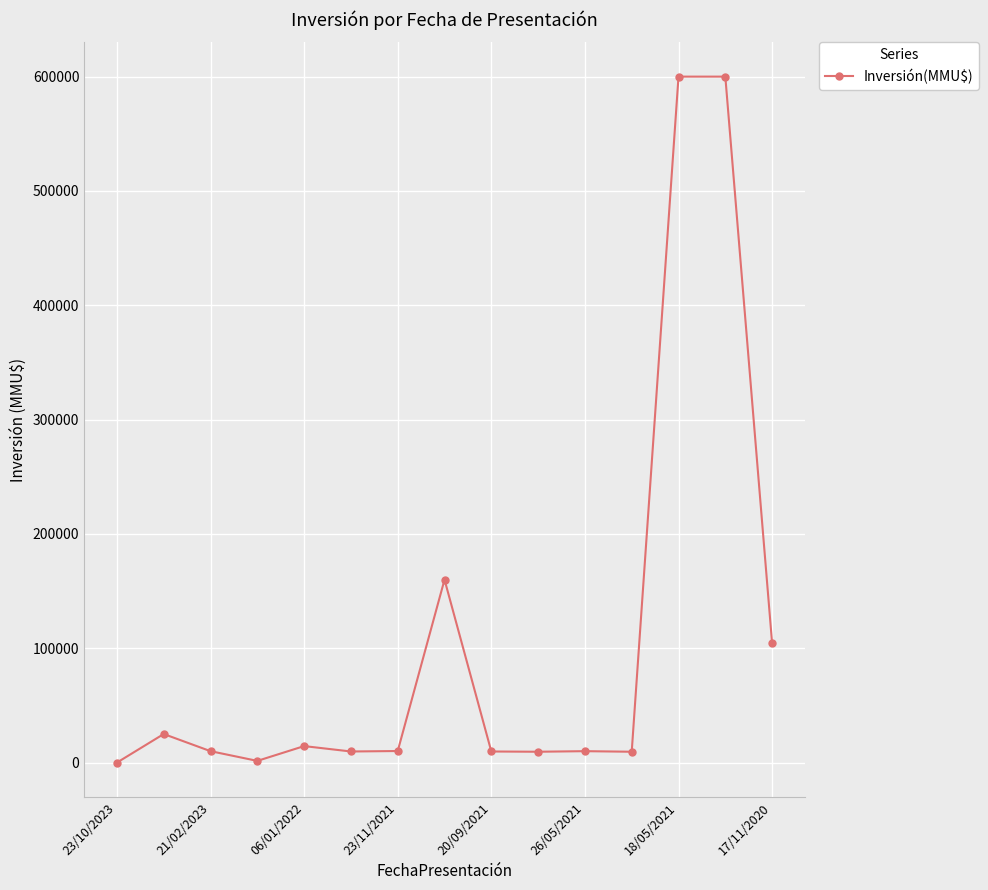

What is the difference between the maximum and minimum values?

599998.5